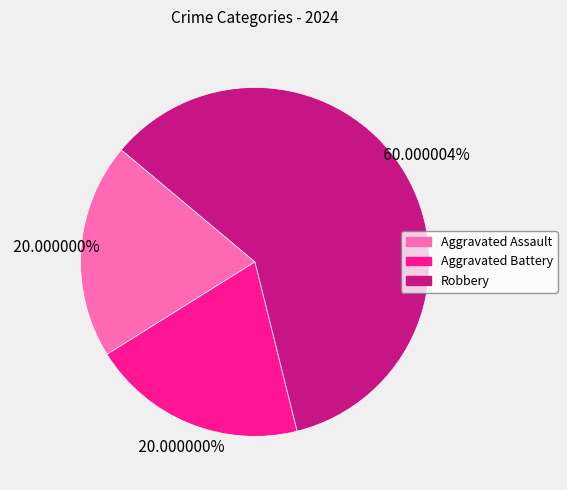

To the nearest percent, what portion does Robbery represent?

60%